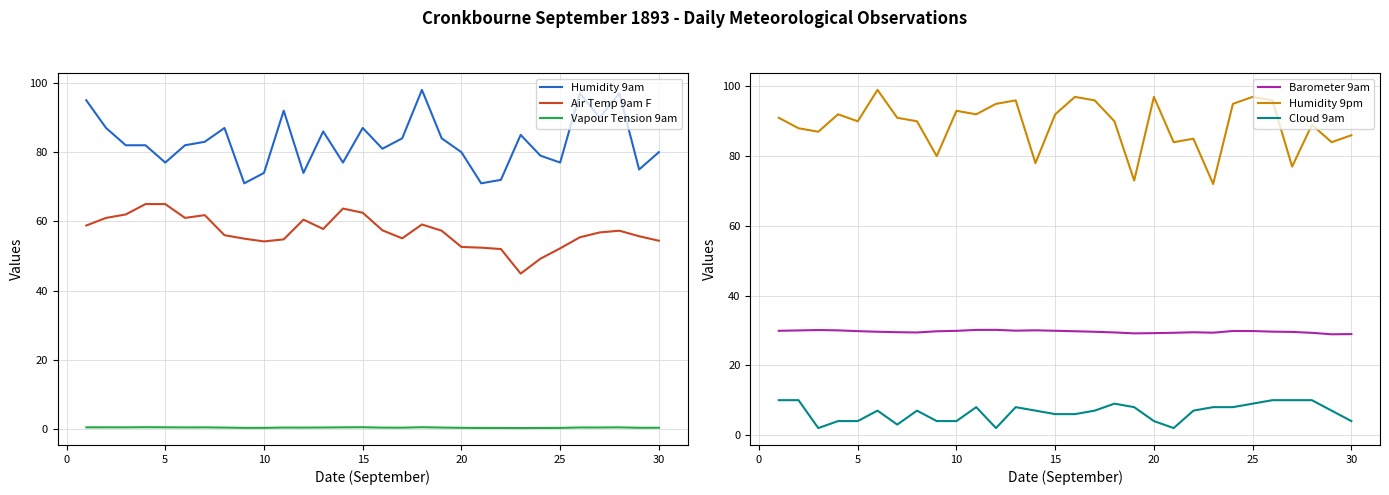

Reading left to right, transcribe all the data shown in this chart.

Humidity 9am: 95.0	87.0	82.0	82.0	77.0	82.0	83.0	87.0	71.0	74.0	92.0	74.0	86.0	77.0	87.0	81.0	84.0	98.0	84.0	80.0	71.0	72.0	85.0	79.0	77.0	97.0	90.0	97.0	75.0	80.0
Air Temp 9am F: 58.8	61.0	62.0	65.0	65.0	61.0	61.8	56.0	55.0	54.2	54.8	60.5	57.8	63.7	62.5	57.4	55.1	59.1	57.3	52.6	52.4	52.0	44.9	49.2	52.2	55.4	56.8	57.3	55.7	54.4
Vapour Tension 9am: 0.5	0.5	0.5	0.5	0.5	0.4	0.5	0.4	0.3	0.3	0.4	0.4	0.4	0.5	0.5	0.4	0.4	0.5	0.4	0.3	0.3	0.3	0.3	0.3	0.3	0.4	0.4	0.5	0.3	0.3
Barometer 9am: 29.9	30.0	30.1	30.0	29.8	29.6	29.5	29.4	29.8	29.9	30.1	30.2	29.9	30.0	29.9	29.8	29.6	29.4	29.2	29.2	29.3	29.5	29.4	29.8	29.8	29.7	29.6	29.3	28.9	29.0
Humidity 9pm: 91.0	88.0	87.0	92.0	90.0	99.0	91.0	90.0	80.0	93.0	92.0	95.0	96.0	78.0	92.0	97.0	96.0	90.0	73.0	97.0	84.0	85.0	72.0	95.0	97.0	96.0	77.0	89.0	84.0	86.0
Cloud 9am: 10.0	10.0	2.0	4.0	4.0	7.0	3.0	7.0	4.0	4.0	8.0	2.0	8.0	7.0	6.0	6.0	7.0	9.0	8.0	4.0	2.0	7.0	8.0	8.0	9.0	10.0	10.0	10.0	7.0	4.0